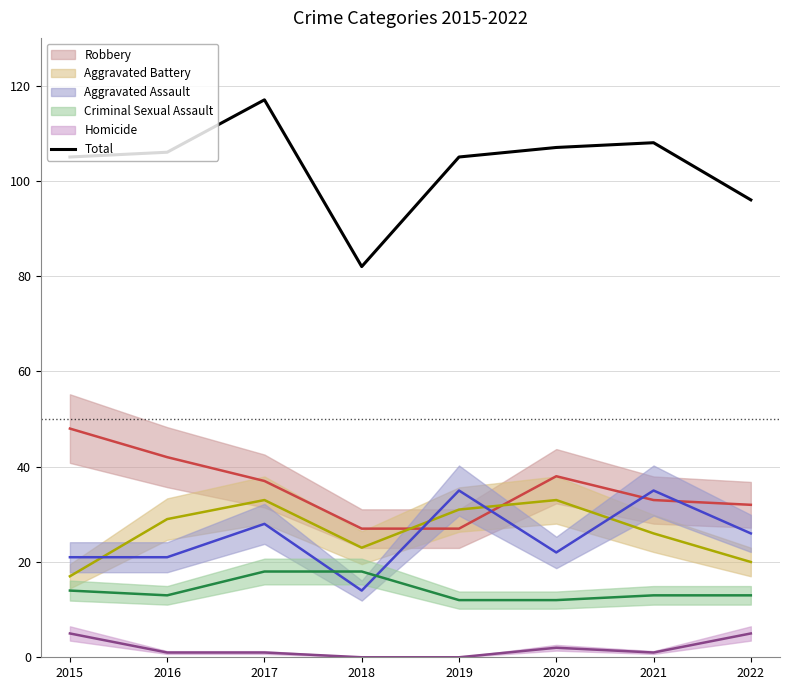

Reading right to left, what are all the values shown in this chart?

96	108	107	105	82	117	106	105